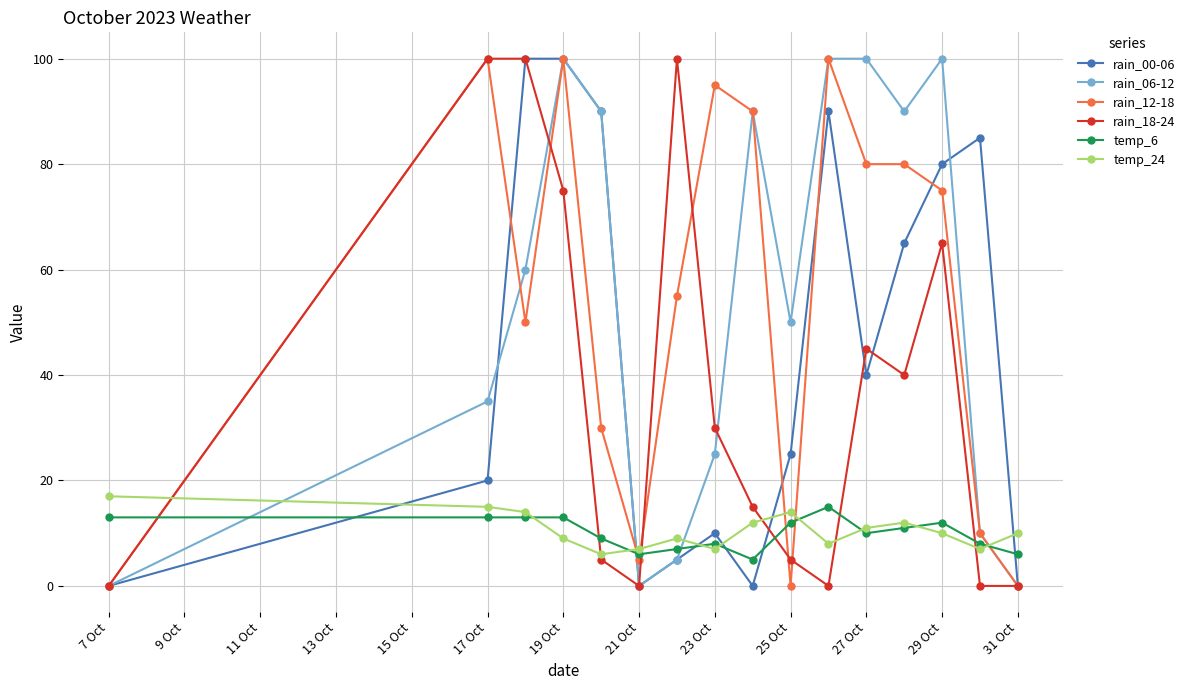

Does the chart display data point markers on the line(s)?

Yes